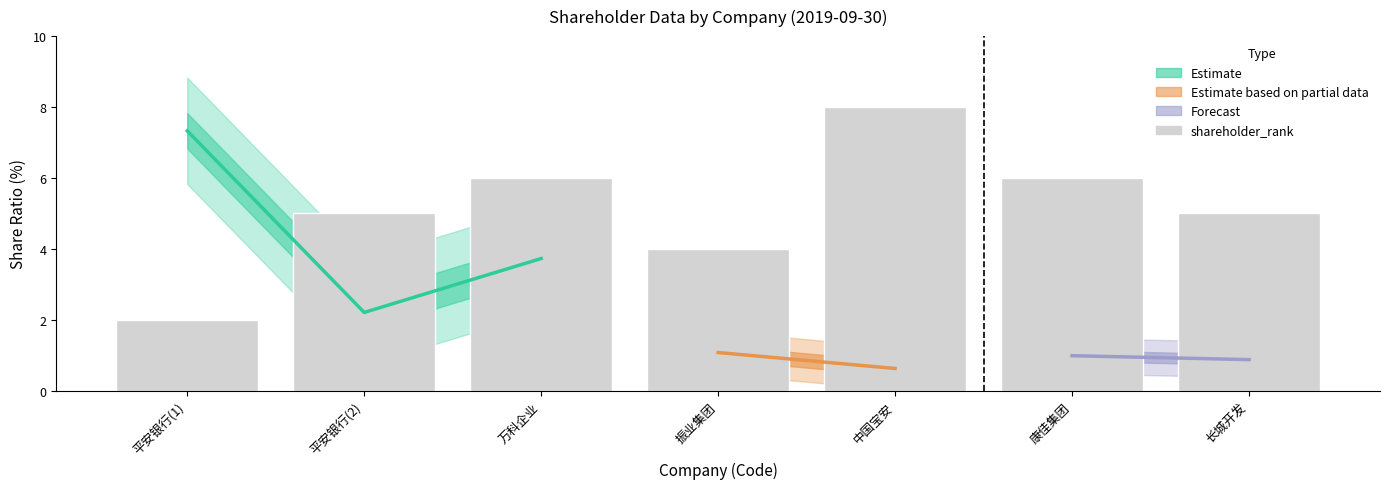

Is it true that the value at 平安银行(1) is 2?

True